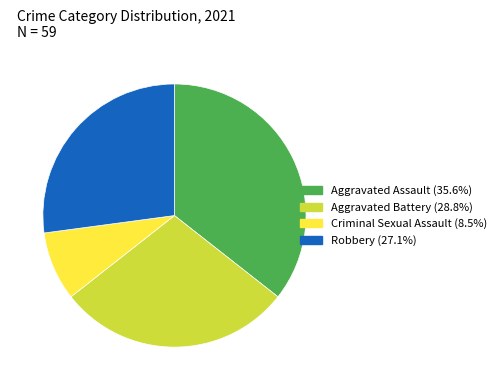

Rank the categories by value from lowest to highest.

Criminal Sexual Assault, Robbery, Aggravated Battery, Aggravated Assault